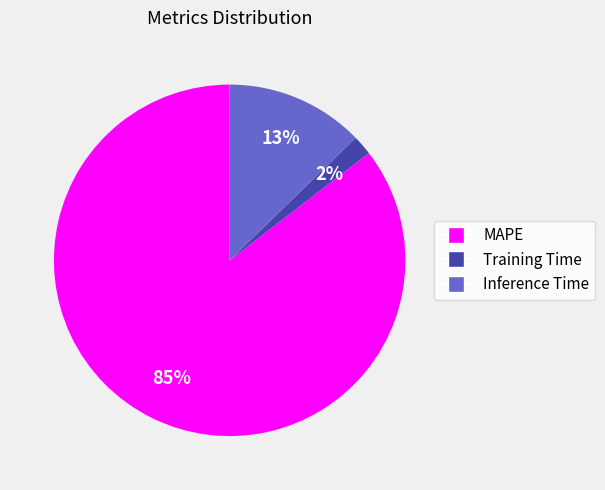

To the nearest percent, what is the combined percentage of MAPE and Training Time?

87%